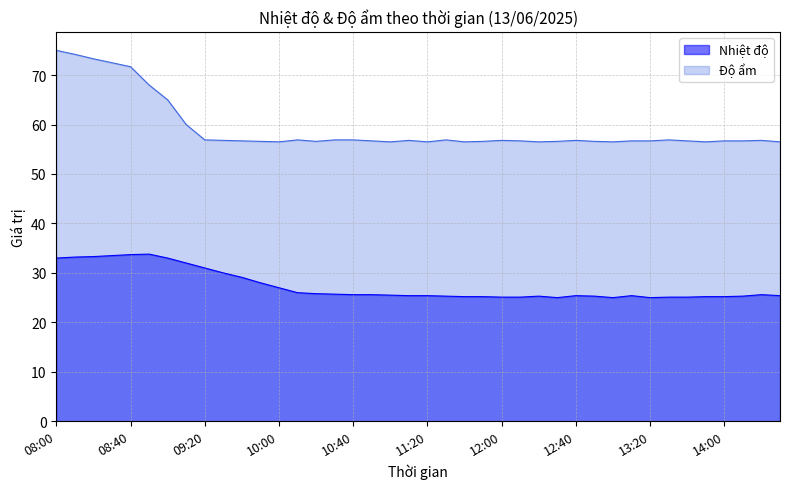

Reading left to right, list all the values displayed in this chart.

Nhiệt độ: 08:00=33.0	08:10=33.2	08:20=33.3	08:30=33.5	08:40=33.7	08:50=33.8	09:00=33.0	09:10=32.0	09:20=31.0	09:30=30.0	09:40=29.1	09:50=28.0	10:00=27.0	10:10=26.0	10:20=25.8	10:30=25.7	10:40=25.6	10:50=25.6	11:00=25.5	11:10=25.4	11:20=25.4	11:30=25.3	11:40=25.2	11:50=25.2	12:00=25.1	12:10=25.1	12:20=25.3	12:30=25.0	12:40=25.4	12:50=25.3	13:00=25.0	13:10=25.4	13:20=25.0	13:30=25.1	13:40=25.1	13:50=25.2	14:00=25.2	14:10=25.3	14:20=25.6	14:30=25.4
Độ ẩm: 08:00=75.0	08:10=74.2	08:20=73.3	08:30=72.5	08:40=71.7	08:50=68.0	09:00=65.0	09:10=60.0	09:20=56.9	09:30=56.8	09:40=56.7	09:50=56.6	10:00=56.5	10:10=56.9	10:20=56.6	10:30=56.9	10:40=56.9	10:50=56.7	11:00=56.5	11:10=56.8	11:20=56.5	11:30=56.9	11:40=56.5	11:50=56.6	12:00=56.8	12:10=56.7	12:20=56.5	12:30=56.6	12:40=56.8	12:50=56.6	13:00=56.5	13:10=56.7	13:20=56.7	13:30=56.9	13:40=56.7	13:50=56.5	14:00=56.7	14:10=56.7	14:20=56.8	14:30=56.5